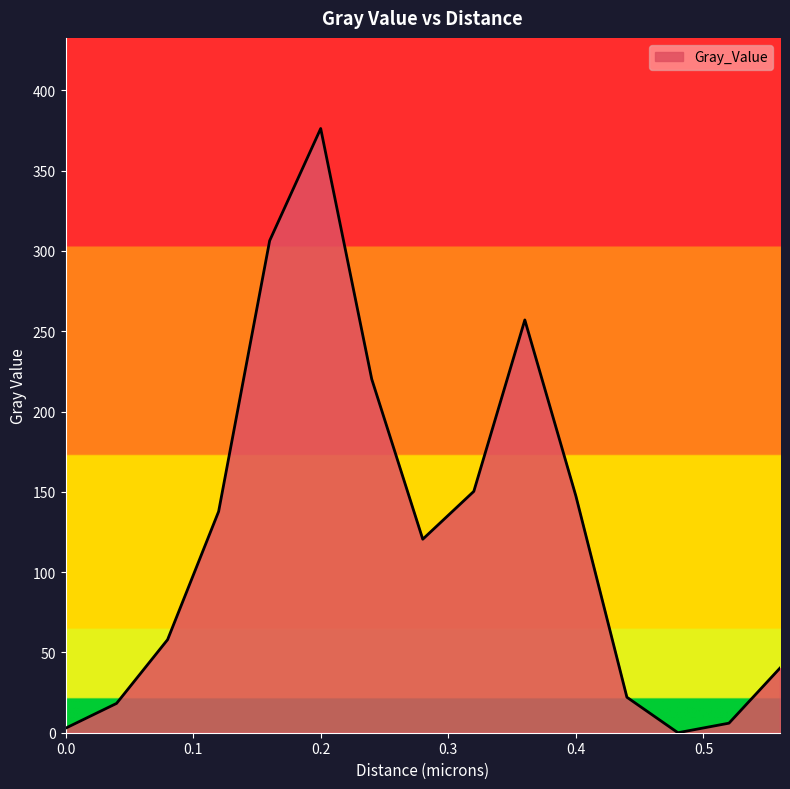

What is the maximum value shown in the chart?

376.2